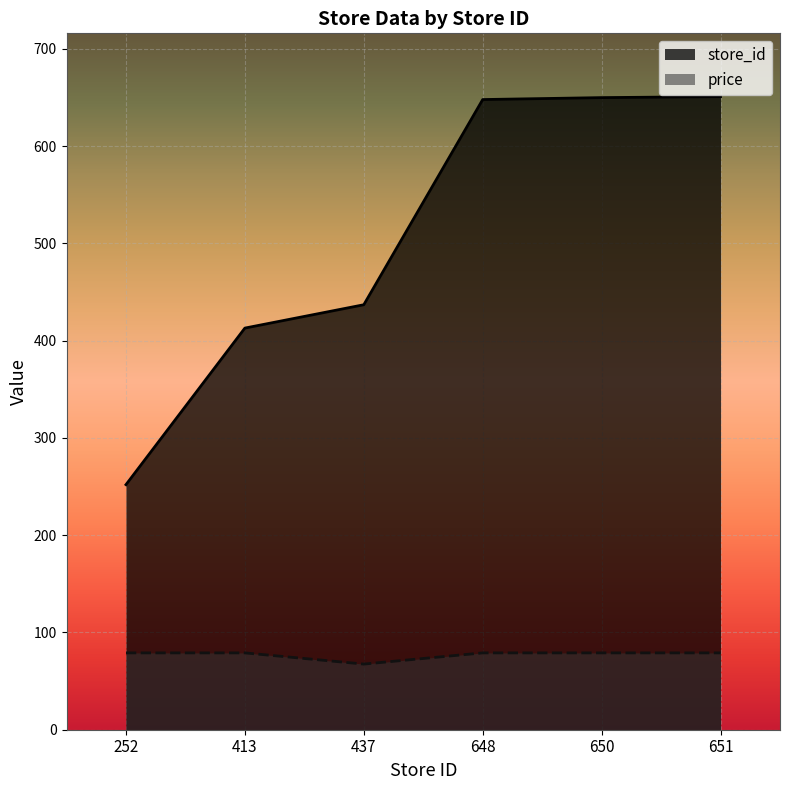

Reading left to right, what are all the values shown in this chart?

store_id: 252.0	413.0	437.0	648.0	650.0	651.0
price: 79.0	79.0	67.5	79.0	79.0	79.0